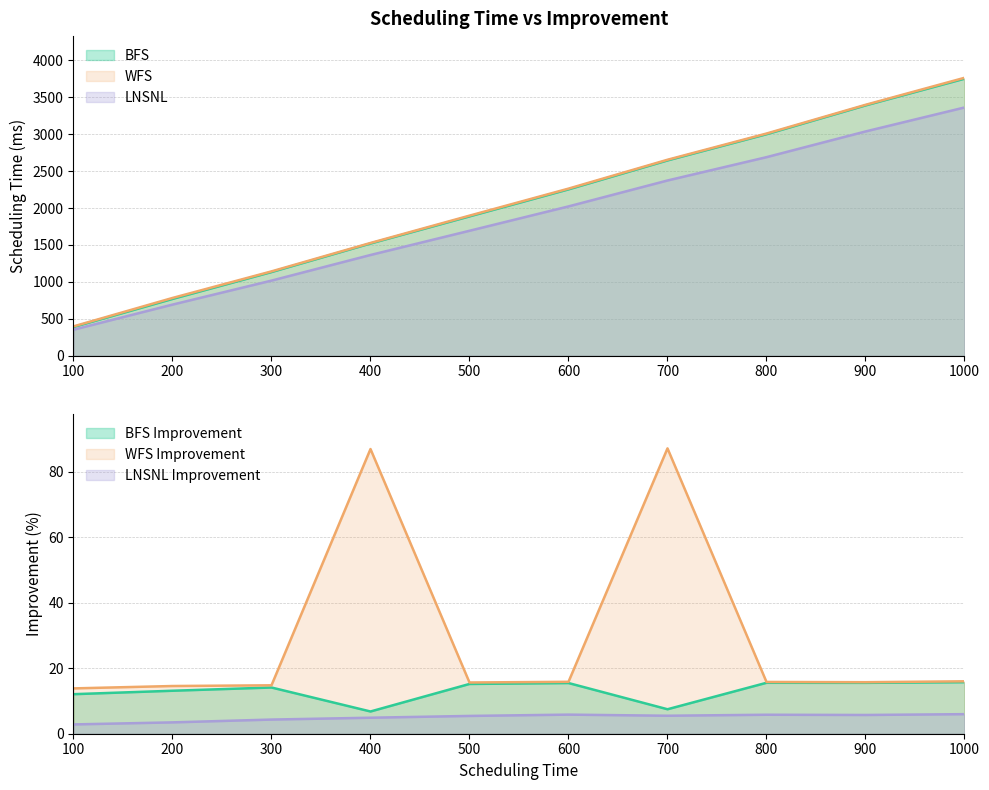

Where is LNSNL nearest to the value 1857?

500